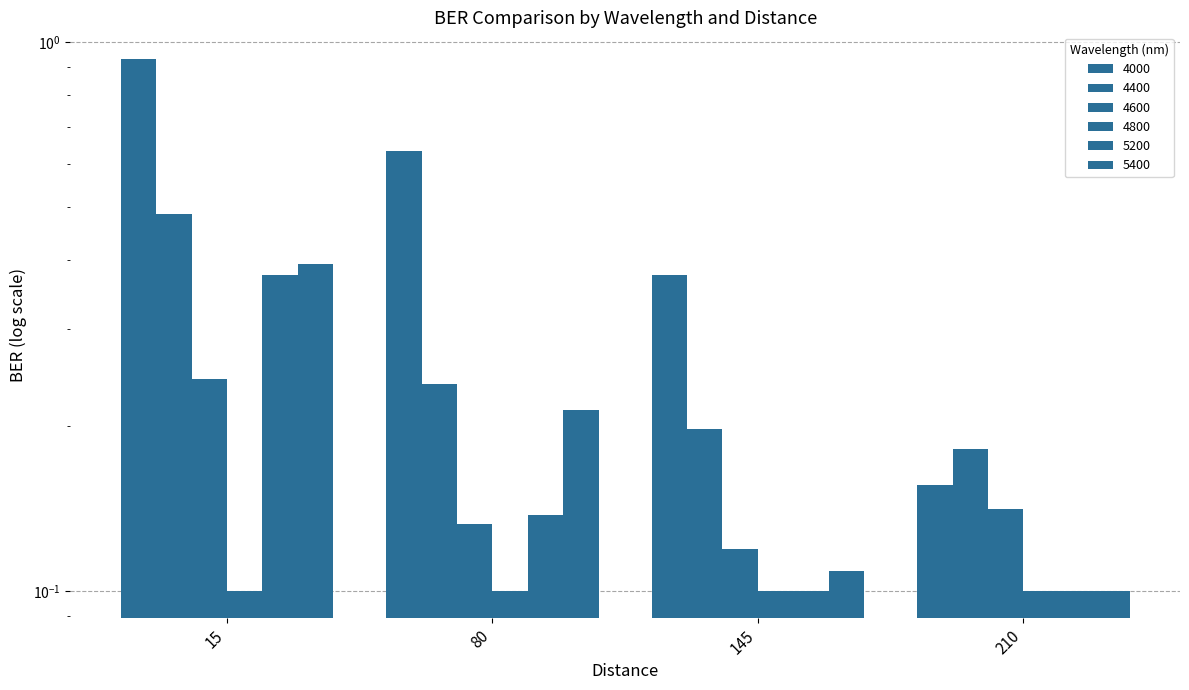

What is the total value across all series at 145?

0.9